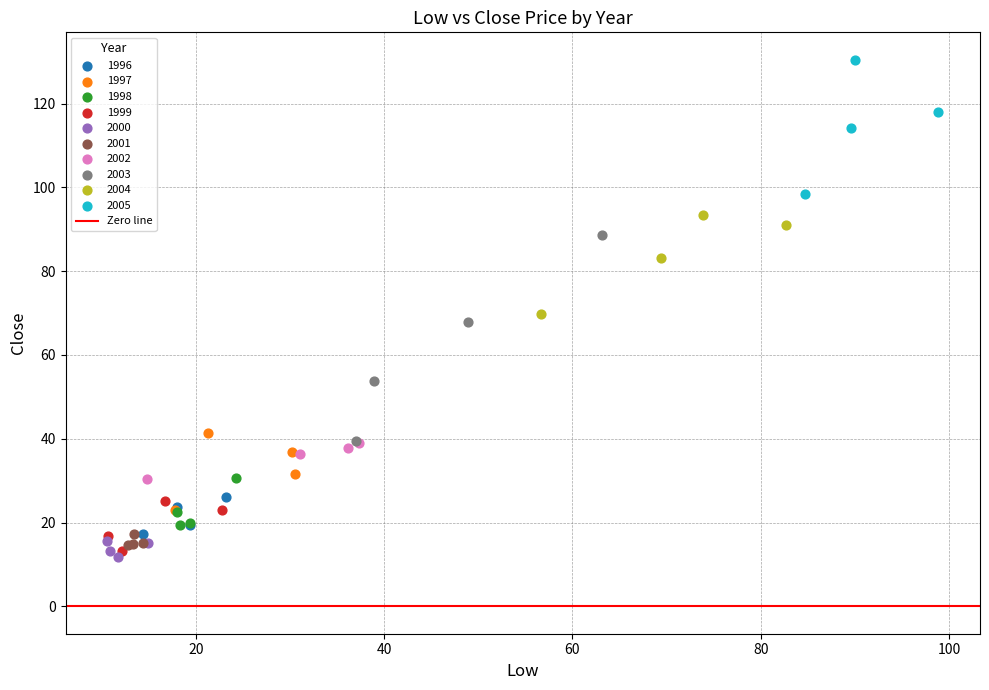

Which series has the largest Y range (max minus min)?

2003